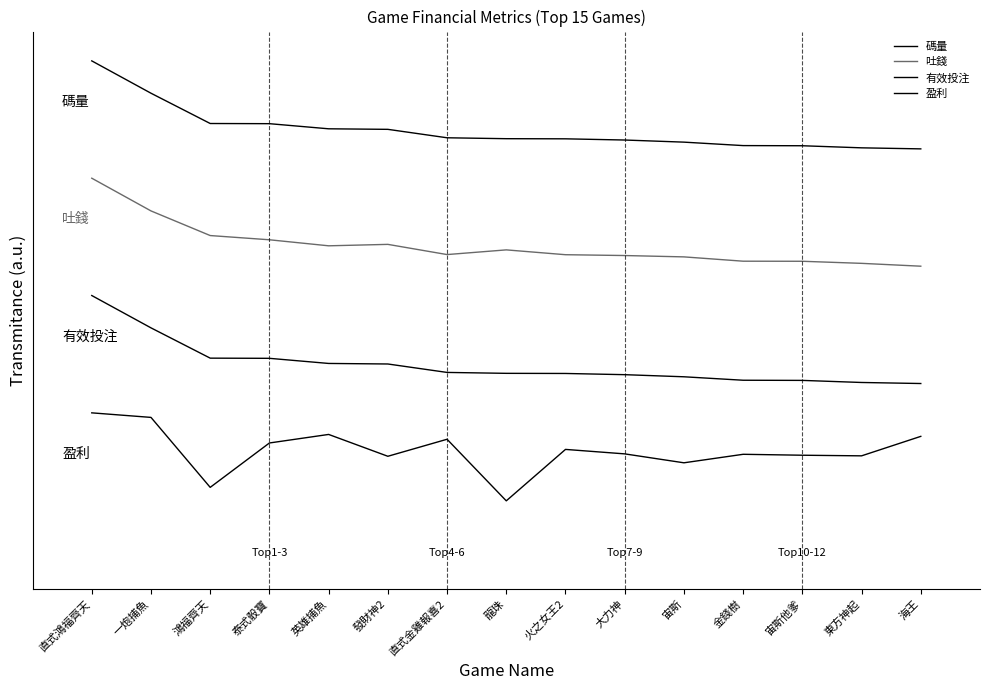

How many data points in 有效投注 are less than 217359?

7